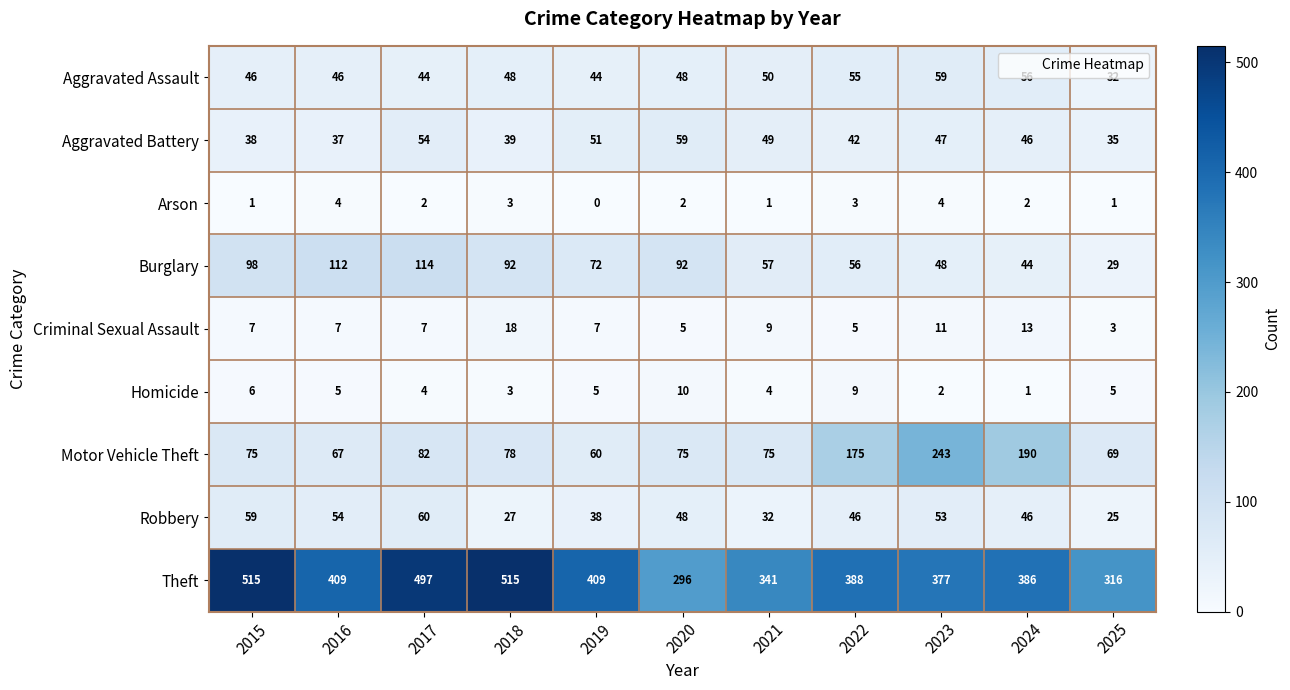

What is the approximate value of Aggravated Assault at 2017?

44